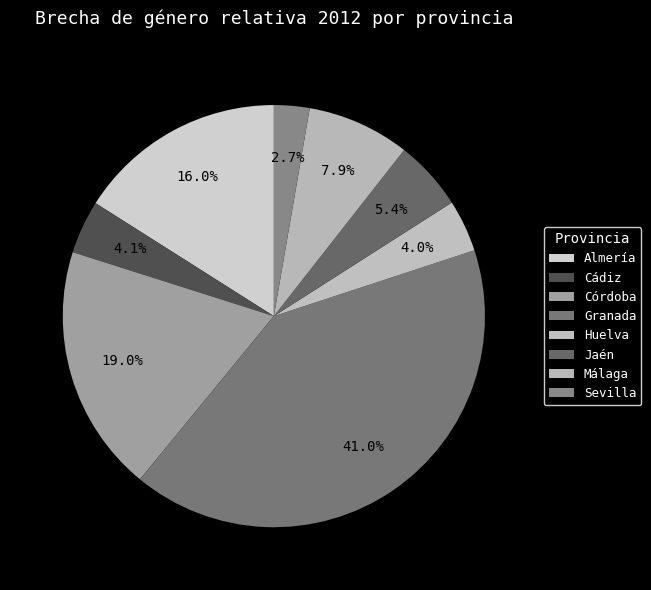

How many slices are in this pie chart?

8